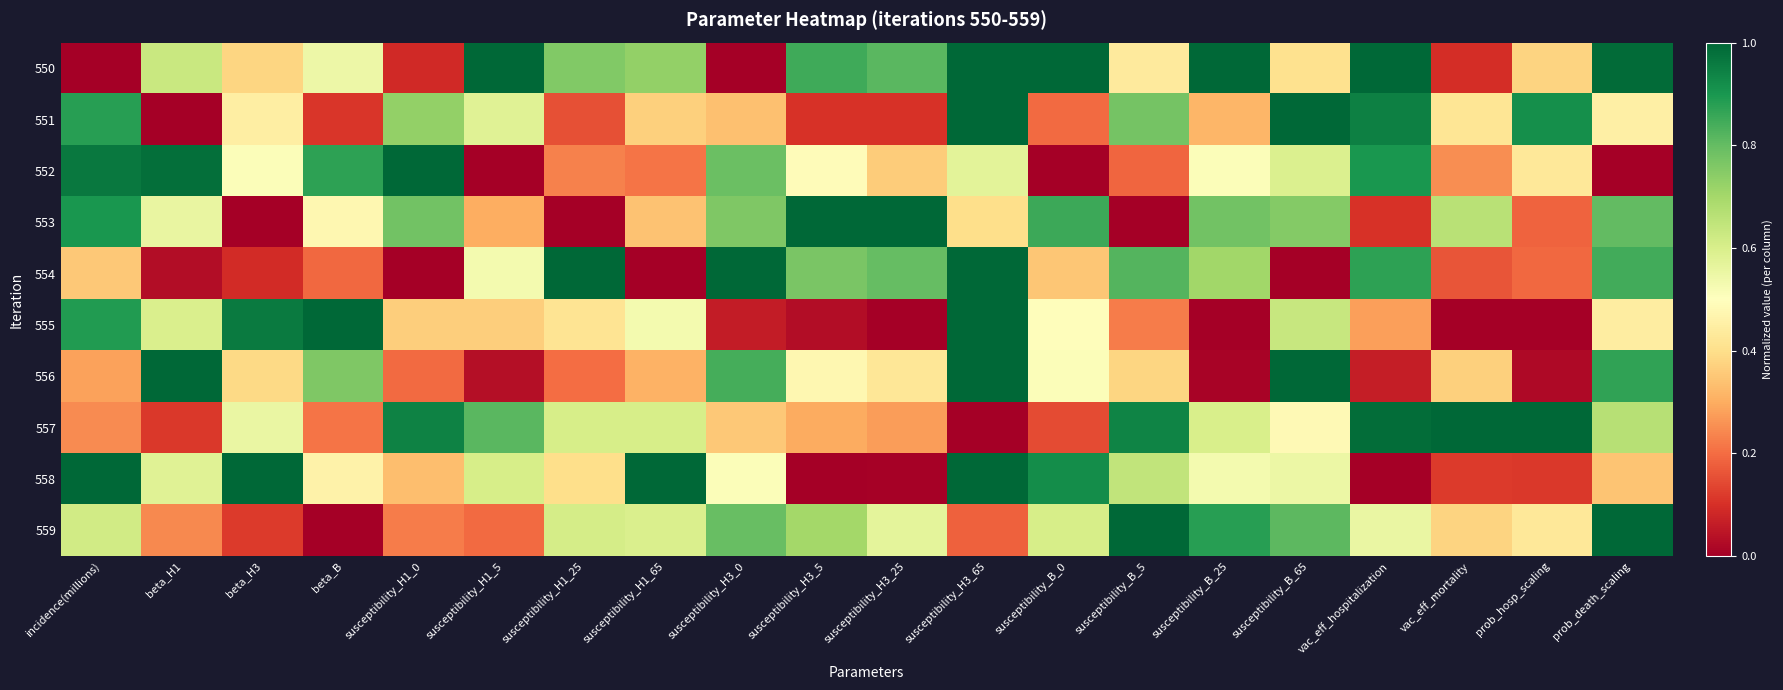

Reading left to right, list all the values displayed in this chart.

550: incidence(millions)=0.0	beta_H1=0.6	beta_H3=0.4	beta_B=0.5	susceptibility_H1_0=0.1	susceptibility_H1_5=1.0	susceptibility_H1_25=0.8	susceptibility_H1_65=0.7	susceptibility_H3_0=0.0	susceptibility_H3_5=0.8	susceptibility_H3_25=0.8	susceptibility_H3_65=1.0	susceptibility_B_0=1.0	susceptibility_B_5=0.4	susceptibility_B_25=1.0	susceptibility_B_65=0.4	vac_eff_hospitalization=1.0	vac_eff_mortality=0.1	prob_hosp_scaling=0.4	prob_death_scaling=1.0
551: incidence(millions)=0.9	beta_H1=0.0	beta_H3=0.4	beta_B=0.1	susceptibility_H1_0=0.7	susceptibility_H1_5=0.6	susceptibility_H1_25=0.2	susceptibility_H1_65=0.4	susceptibility_H3_0=0.3	susceptibility_H3_5=0.1	susceptibility_H3_25=0.1	susceptibility_H3_65=1.0	susceptibility_B_0=0.2	susceptibility_B_5=0.8	susceptibility_B_25=0.3	susceptibility_B_65=1.0	vac_eff_hospitalization=0.9	vac_eff_mortality=0.4	prob_hosp_scaling=0.9	prob_death_scaling=0.5
552: incidence(millions)=1.0	beta_H1=1.0	beta_H3=0.5	beta_B=0.9	susceptibility_H1_0=1.0	susceptibility_H1_5=0.0	susceptibility_H1_25=0.2	susceptibility_H1_65=0.2	susceptibility_H3_0=0.8	susceptibility_H3_5=0.5	susceptibility_H3_25=0.4	susceptibility_H3_65=0.6	susceptibility_B_0=0.0	susceptibility_B_5=0.2	susceptibility_B_25=0.5	susceptibility_B_65=0.6	vac_eff_hospitalization=0.9	vac_eff_mortality=0.3	prob_hosp_scaling=0.4	prob_death_scaling=0.0
553: incidence(millions)=0.9	beta_H1=0.6	beta_H3=0.0	beta_B=0.5	susceptibility_H1_0=0.8	susceptibility_H1_5=0.3	susceptibility_H1_25=0.0	susceptibility_H1_65=0.3	susceptibility_H3_0=0.8	susceptibility_H3_5=1.0	susceptibility_H3_25=1.0	susceptibility_H3_65=0.4	susceptibility_B_0=0.9	susceptibility_B_5=0.0	susceptibility_B_25=0.8	susceptibility_B_65=0.8	vac_eff_hospitalization=0.1	vac_eff_mortality=0.7	prob_hosp_scaling=0.2	prob_death_scaling=0.8
554: incidence(millions)=0.4	beta_H1=0.0	beta_H3=0.1	beta_B=0.2	susceptibility_H1_0=0.0	susceptibility_H1_5=0.5	susceptibility_H1_25=1.0	susceptibility_H1_65=0.0	susceptibility_H3_0=1.0	susceptibility_H3_5=0.8	susceptibility_H3_25=0.8	susceptibility_H3_65=1.0	susceptibility_B_0=0.4	susceptibility_B_5=0.8	susceptibility_B_25=0.7	susceptibility_B_65=0.0	vac_eff_hospitalization=0.9	vac_eff_mortality=0.2	prob_hosp_scaling=0.2	prob_death_scaling=0.8
555: incidence(millions)=0.9	beta_H1=0.6	beta_H3=1.0	beta_B=1.0	susceptibility_H1_0=0.4	susceptibility_H1_5=0.4	susceptibility_H1_25=0.4	susceptibility_H1_65=0.5	susceptibility_H3_0=0.1	susceptibility_H3_5=0.0	susceptibility_H3_25=0.0	susceptibility_H3_65=1.0	susceptibility_B_0=0.5	susceptibility_B_5=0.2	susceptibility_B_25=0.0	susceptibility_B_65=0.6	vac_eff_hospitalization=0.3	vac_eff_mortality=0.0	prob_hosp_scaling=0.0	prob_death_scaling=0.4
556: incidence(millions)=0.3	beta_H1=1.0	beta_H3=0.4	beta_B=0.8	susceptibility_H1_0=0.2	susceptibility_H1_5=0.0	susceptibility_H1_25=0.2	susceptibility_H1_65=0.3	susceptibility_H3_0=0.8	susceptibility_H3_5=0.5	susceptibility_H3_25=0.4	susceptibility_H3_65=1.0	susceptibility_B_0=0.5	susceptibility_B_5=0.4	susceptibility_B_25=0.0	susceptibility_B_65=1.0	vac_eff_hospitalization=0.1	vac_eff_mortality=0.4	prob_hosp_scaling=0.0	prob_death_scaling=0.9
557: incidence(millions)=0.2	beta_H1=0.1	beta_H3=0.6	beta_B=0.2	susceptibility_H1_0=0.9	susceptibility_H1_5=0.8	susceptibility_H1_25=0.6	susceptibility_H1_65=0.6	susceptibility_H3_0=0.4	susceptibility_H3_5=0.3	susceptibility_H3_25=0.3	susceptibility_H3_65=0.0	susceptibility_B_0=0.1	susceptibility_B_5=0.9	susceptibility_B_25=0.6	susceptibility_B_65=0.5	vac_eff_hospitalization=1.0	vac_eff_mortality=1.0	prob_hosp_scaling=1.0	prob_death_scaling=0.7
558: incidence(millions)=1.0	beta_H1=0.6	beta_H3=1.0	beta_B=0.5	susceptibility_H1_0=0.3	susceptibility_H1_5=0.6	susceptibility_H1_25=0.4	susceptibility_H1_65=1.0	susceptibility_H3_0=0.5	susceptibility_H3_5=0.0	susceptibility_H3_25=0.0	susceptibility_H3_65=1.0	susceptibility_B_0=0.9	susceptibility_B_5=0.6	susceptibility_B_25=0.5	susceptibility_B_65=0.5	vac_eff_hospitalization=0.0	vac_eff_mortality=0.1	prob_hosp_scaling=0.1	prob_death_scaling=0.3
559: incidence(millions)=0.6	beta_H1=0.2	beta_H3=0.1	beta_B=0.0	susceptibility_H1_0=0.2	susceptibility_H1_5=0.2	susceptibility_H1_25=0.6	susceptibility_H1_65=0.6	susceptibility_H3_0=0.8	susceptibility_H3_5=0.7	susceptibility_H3_25=0.6	susceptibility_H3_65=0.2	susceptibility_B_0=0.6	susceptibility_B_5=1.0	susceptibility_B_25=0.9	susceptibility_B_65=0.8	vac_eff_hospitalization=0.6	vac_eff_mortality=0.4	prob_hosp_scaling=0.4	prob_death_scaling=1.0